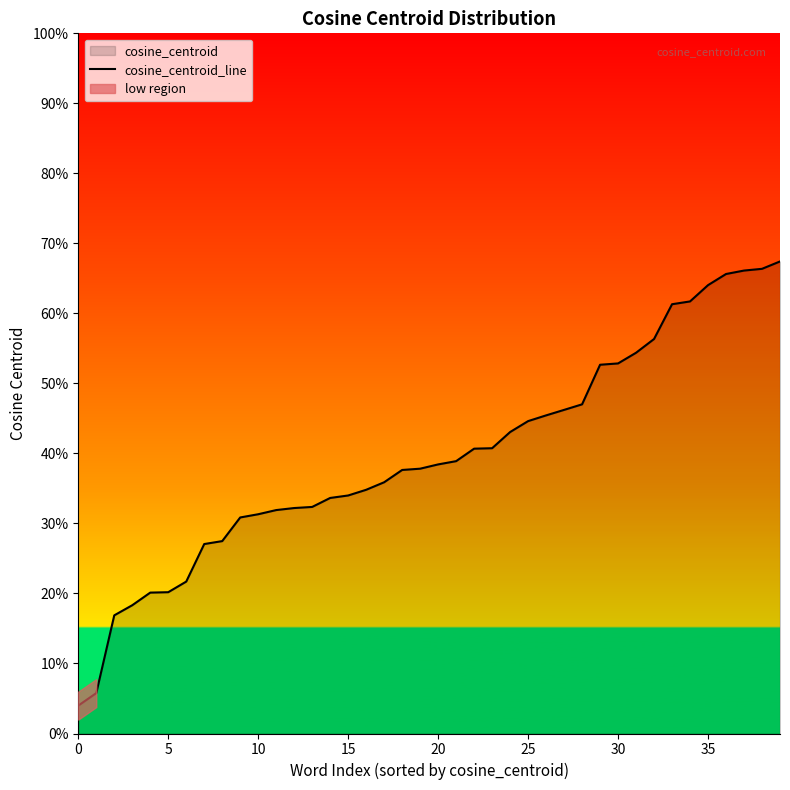

What is the approximate value at 21?

0.4